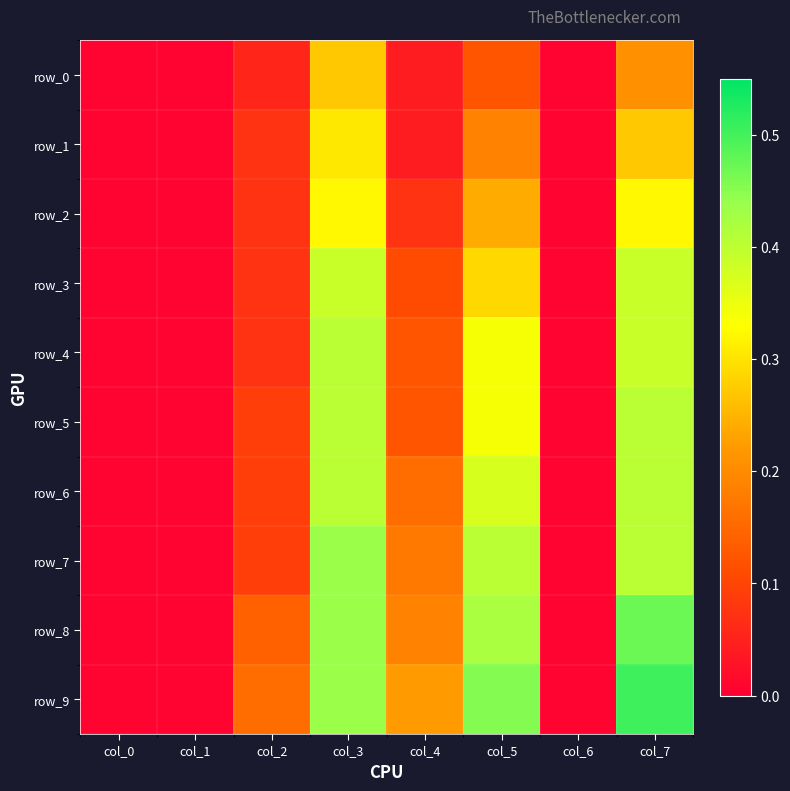

Which series has the largest range (max minus min)?

row_9